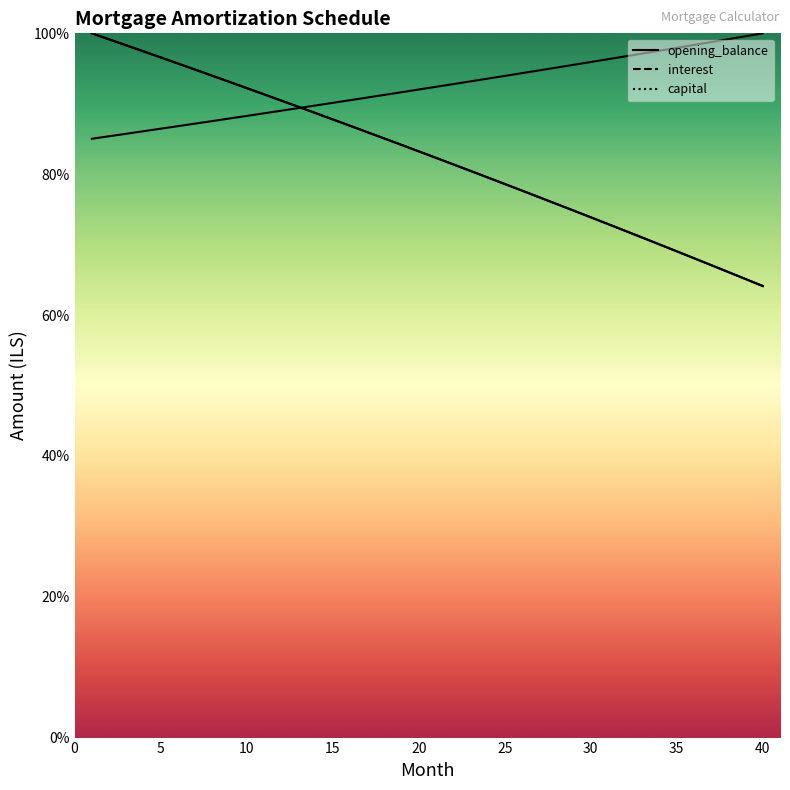

The value of interest at 35 is 60.9. True or false?

False